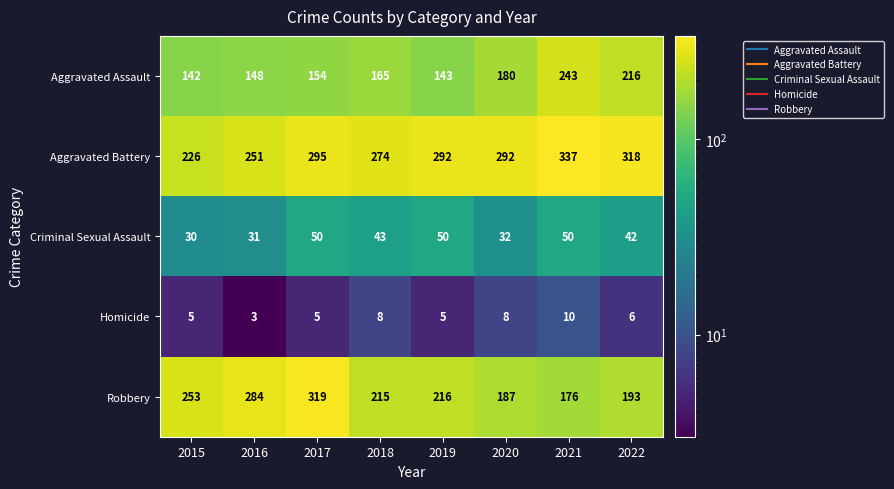

At which category is the sum across all series the highest?

2017